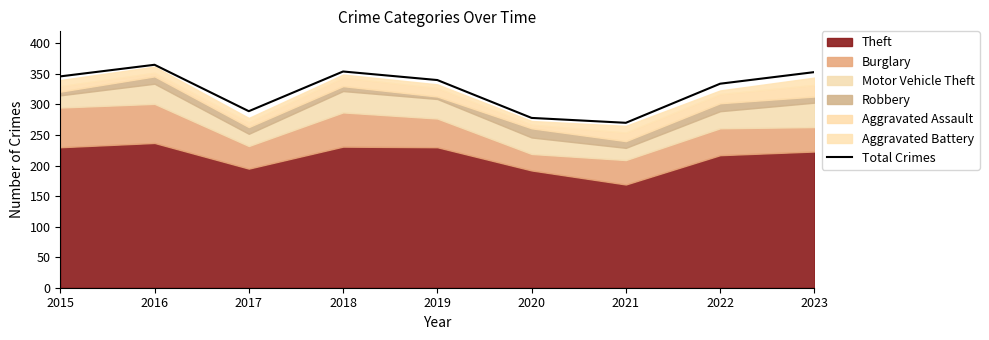

Read the value at 2022, to the nearest 10.

330